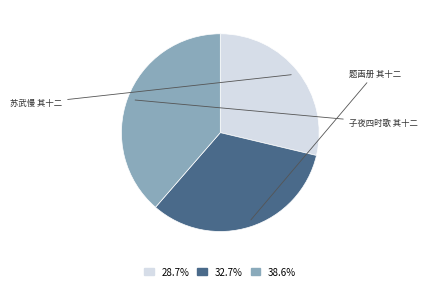

Is the sum of 38.6% and 32.7% greater than half?

Yes